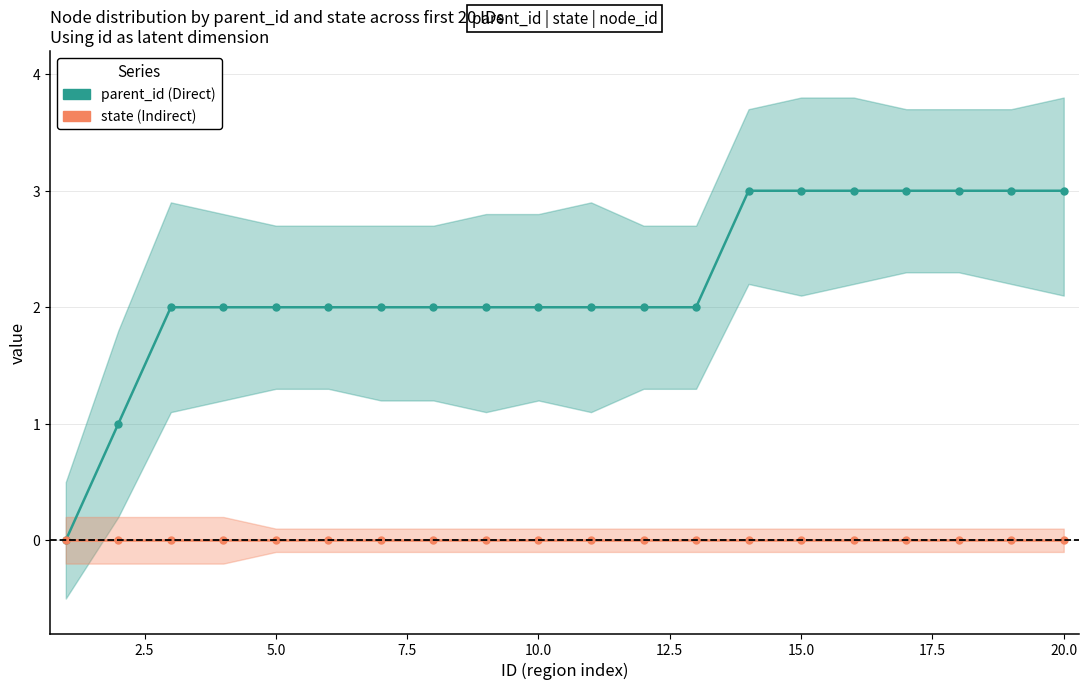

Reading left to right, what are all the values shown in this chart?

parent_id_line: 0	1	2	2	2	2	2	2	2	2	2	2	2	3	3	3	3	3	3	3
state_line: 0	0	0	0	0	0	0	0	0	0	0	0	0	0	0	0	0	0	0	0